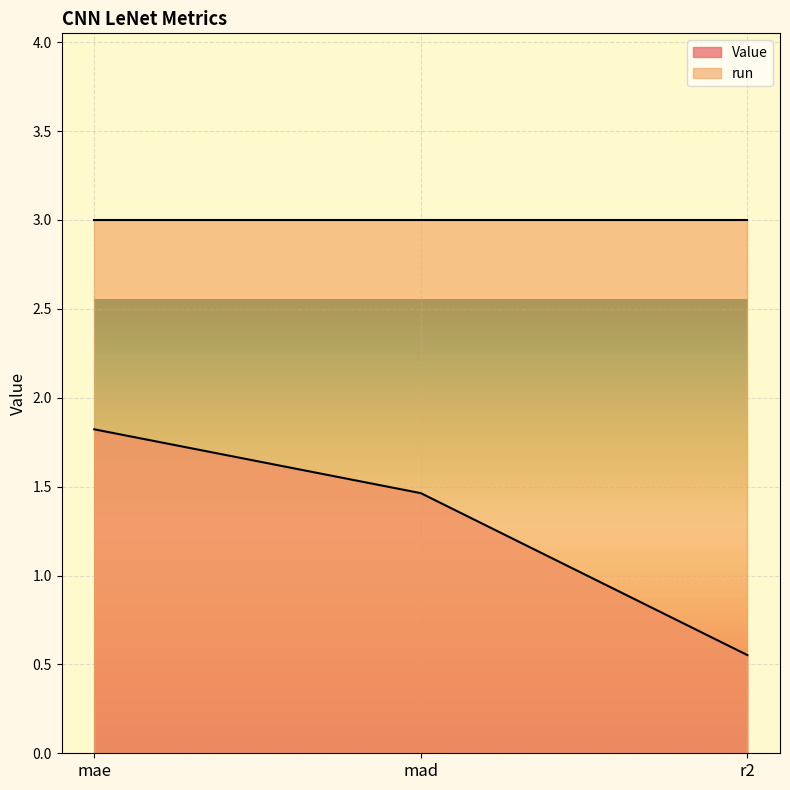

The value at mad is 1.5. True or false?

True